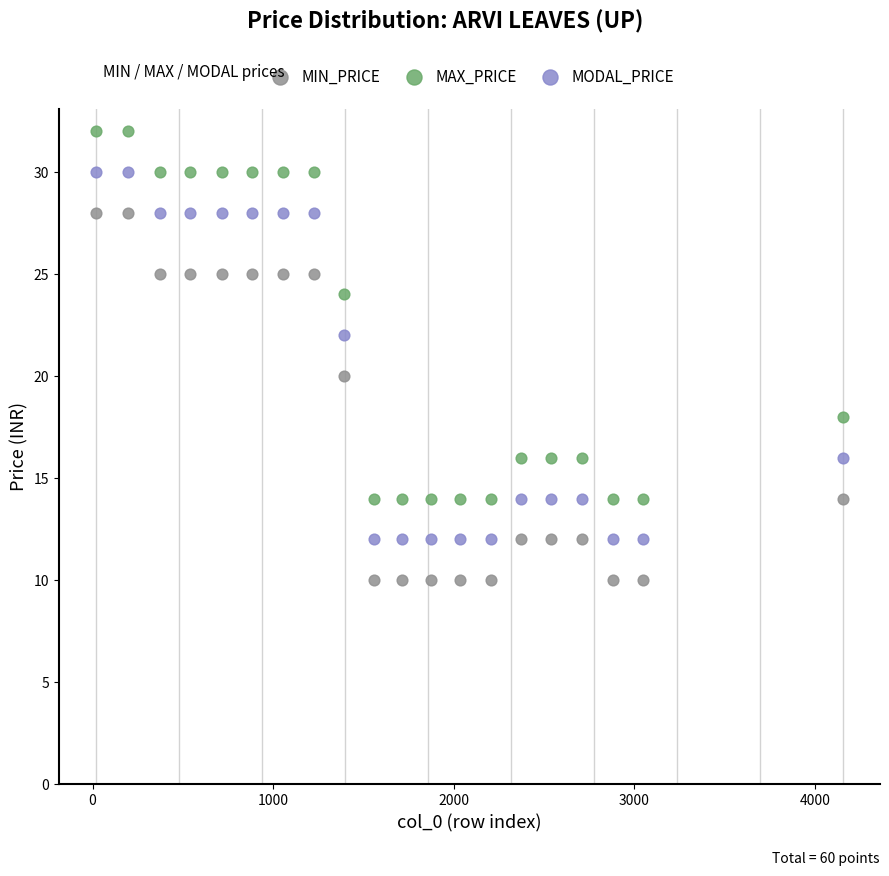

What is the X range (max minus min) for the scatter plot?

4133